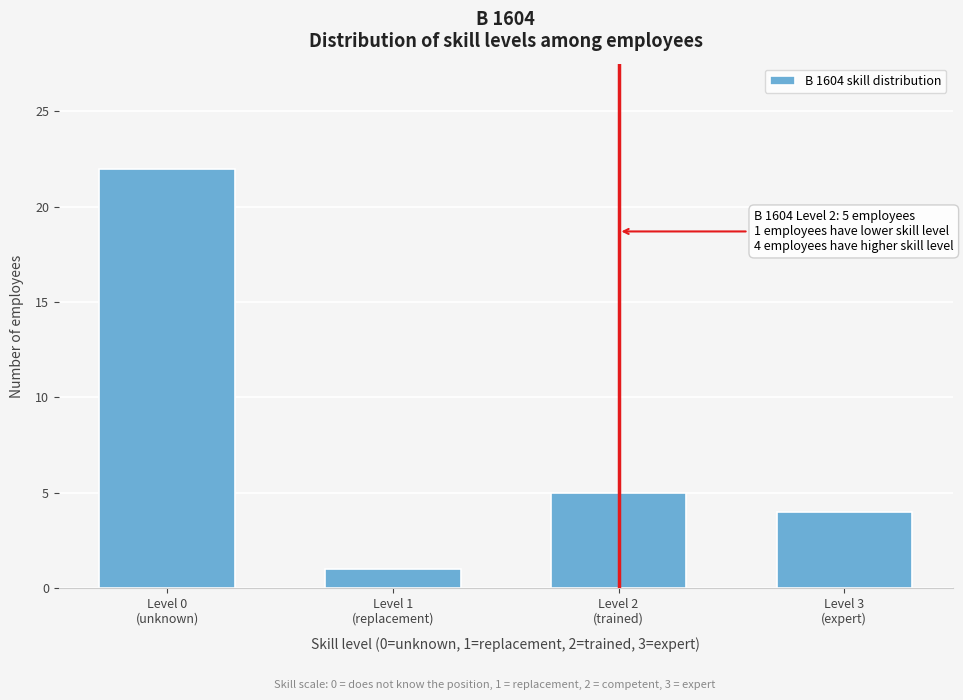

Reading right to left, what are all the values shown in this chart?

4	5	1	22